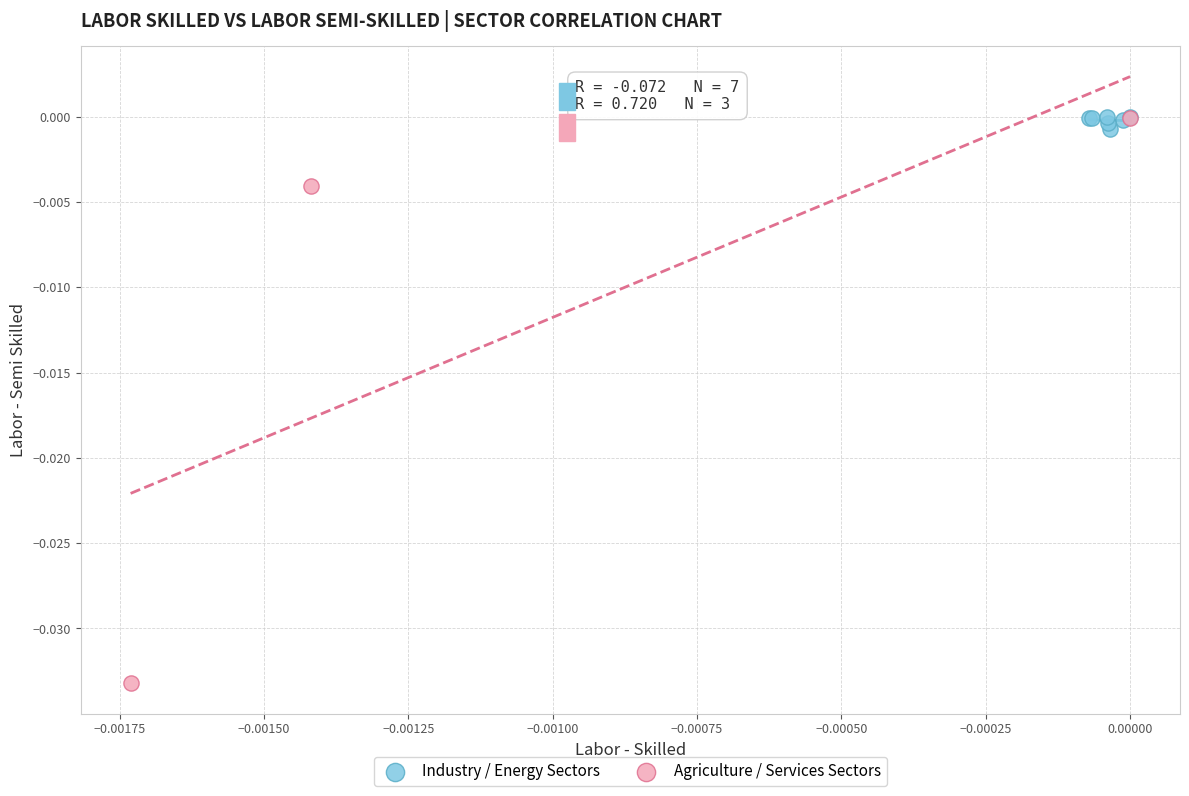

Which series reaches the minimum Y coordinate?

Agriculture / Services Sectors